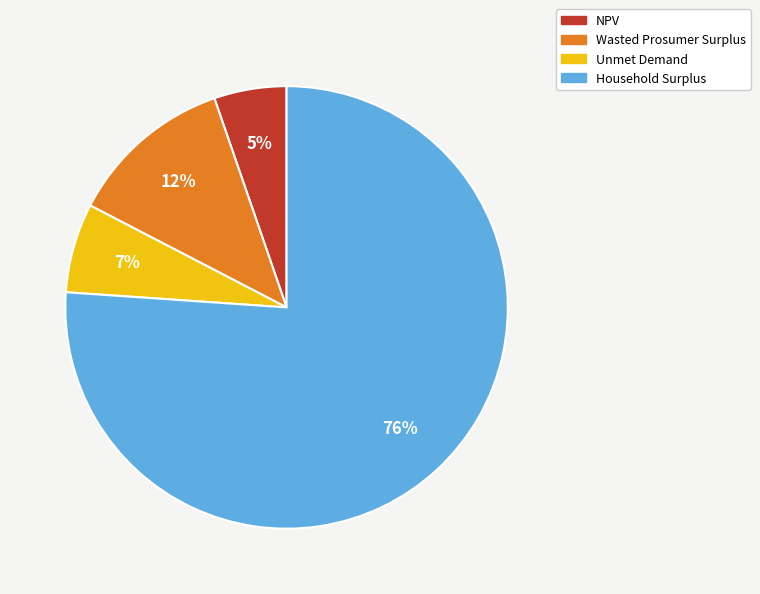

Between Household Surplus and Unmet Demand, which is larger?

Household Surplus